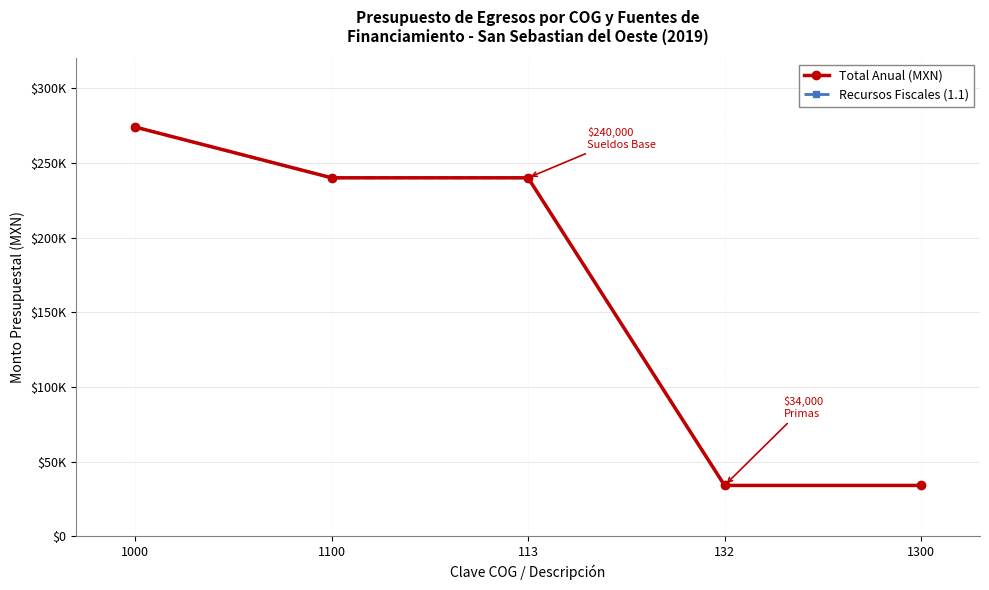

Does the chart have visible grid lines?

Yes